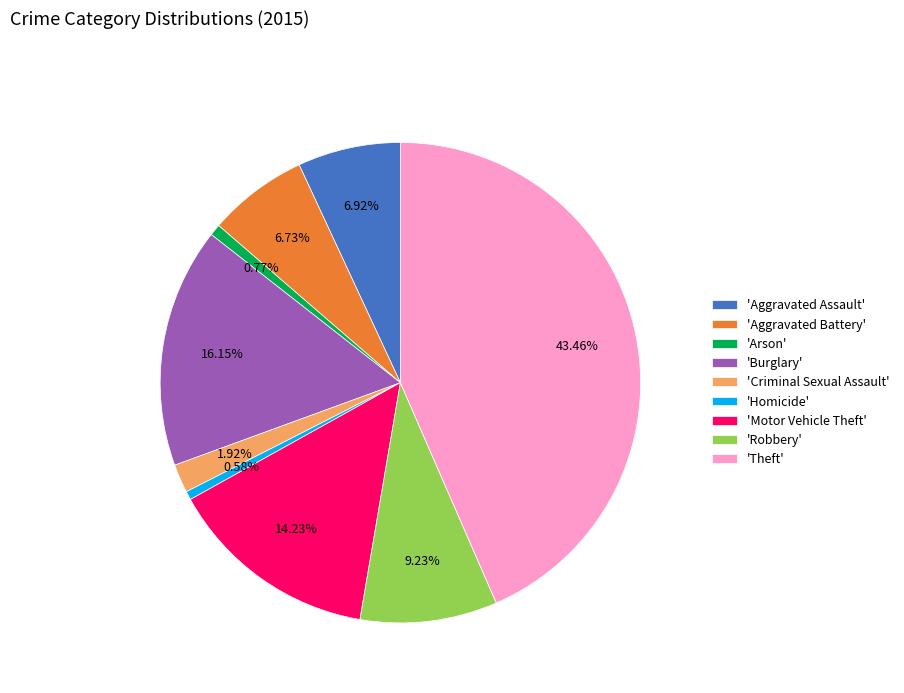

Is there a majority slice in this chart?

No